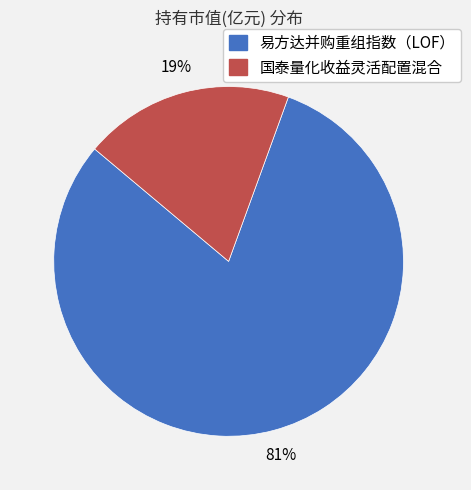

To the nearest percent, what percentage of the pie is 国泰量化收益灵活配置混合?

19%